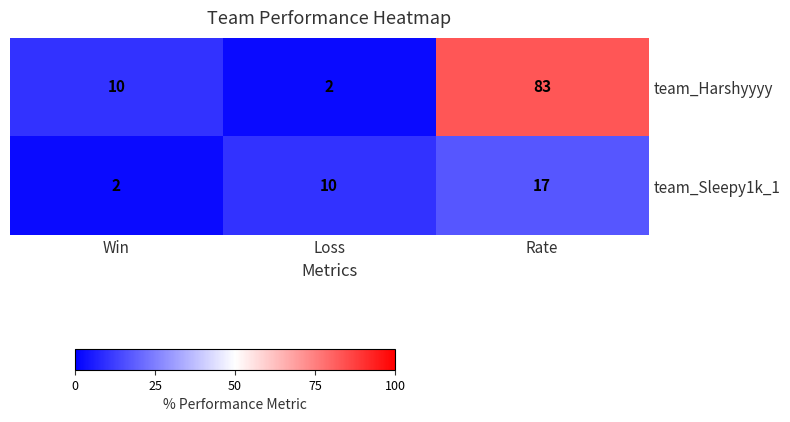

What is the total value across all series at Rate?

100